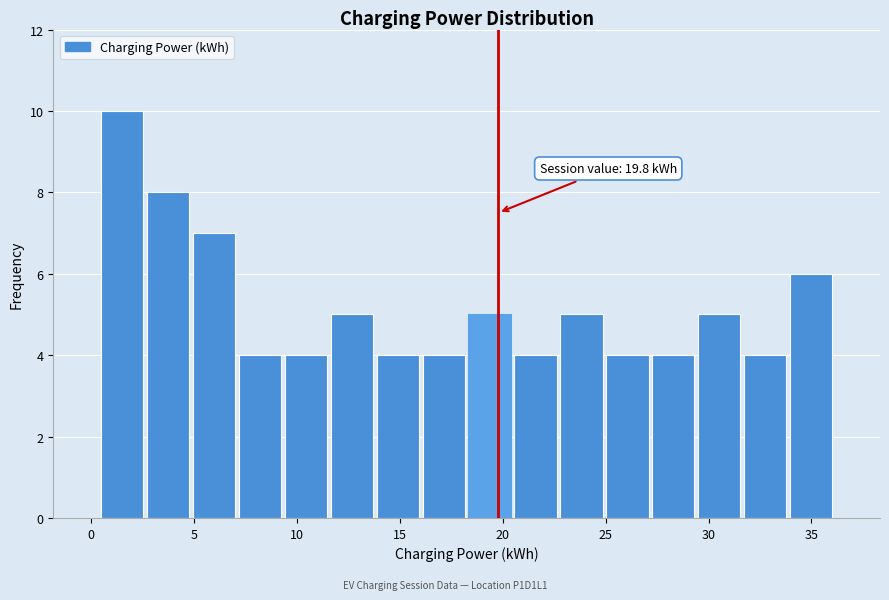

Which range on the x-axis has the tallest bar?

0.5 to 2.5